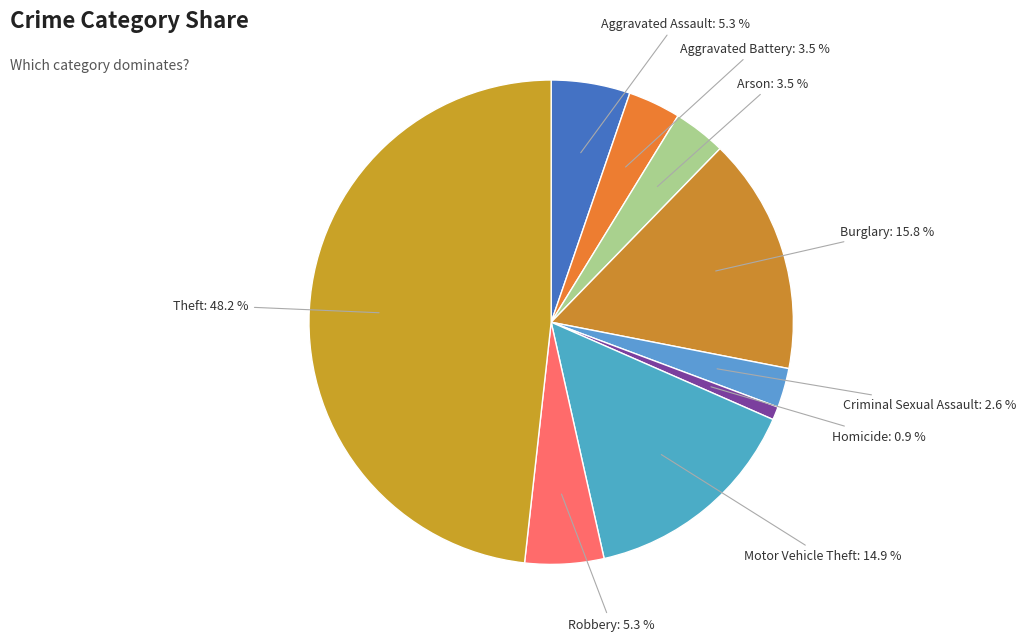

The Aggravated Battery slice represents 18% of the pie. True or false?

False